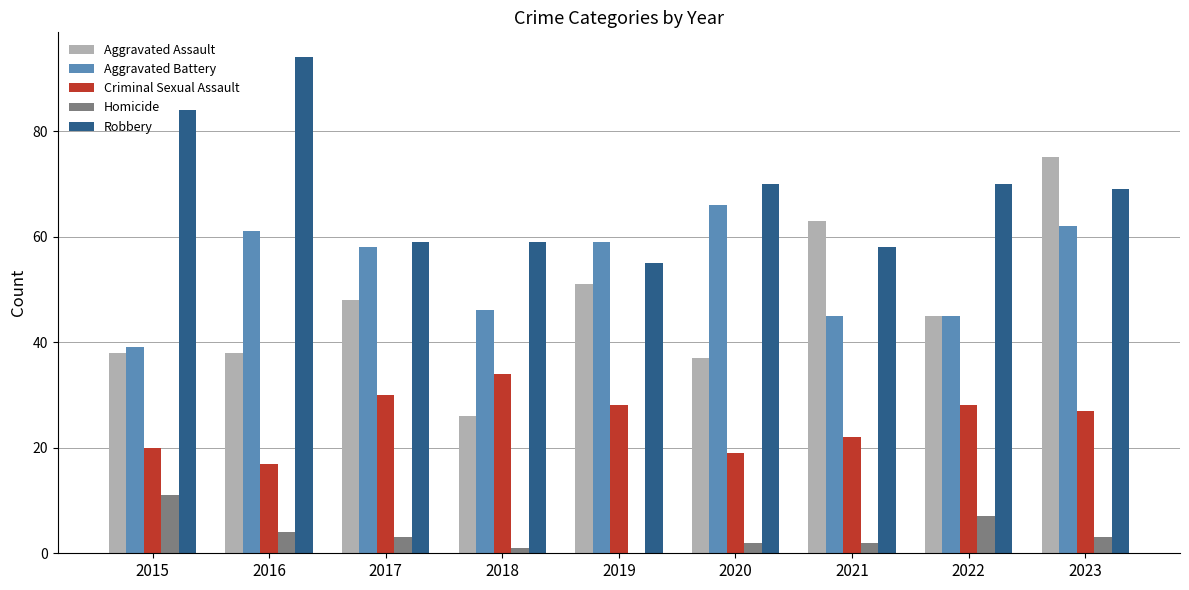

What is the total value across all series at 2016?

214